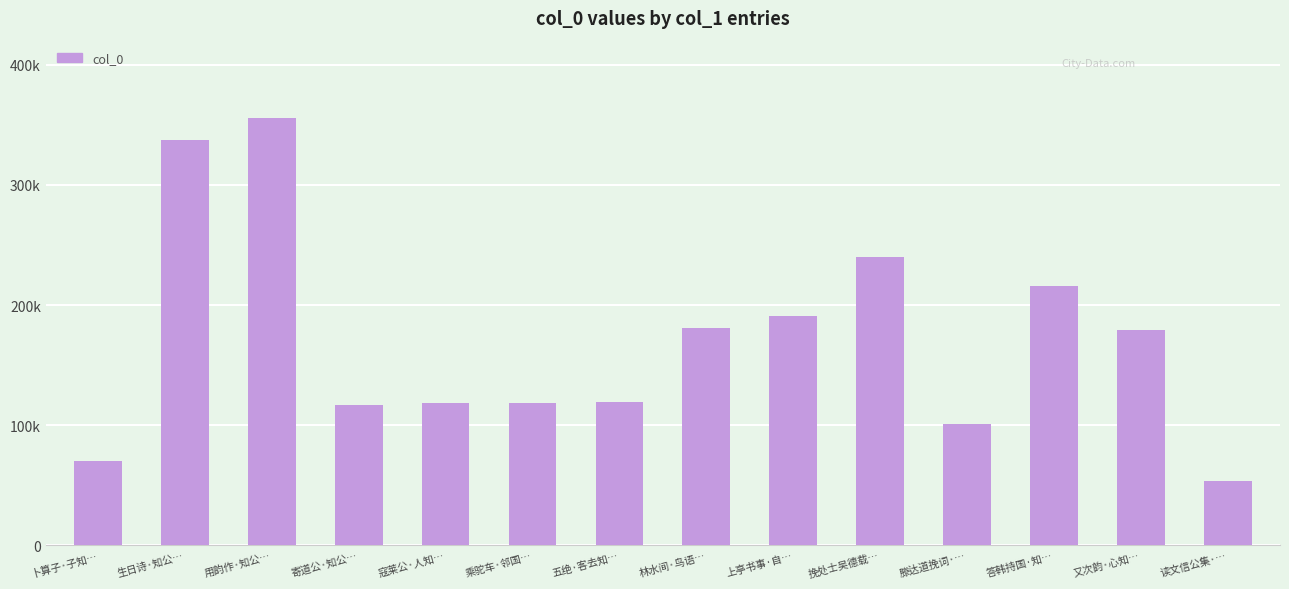

True or false: the data shows 74744 at 寄道公·知公….

False